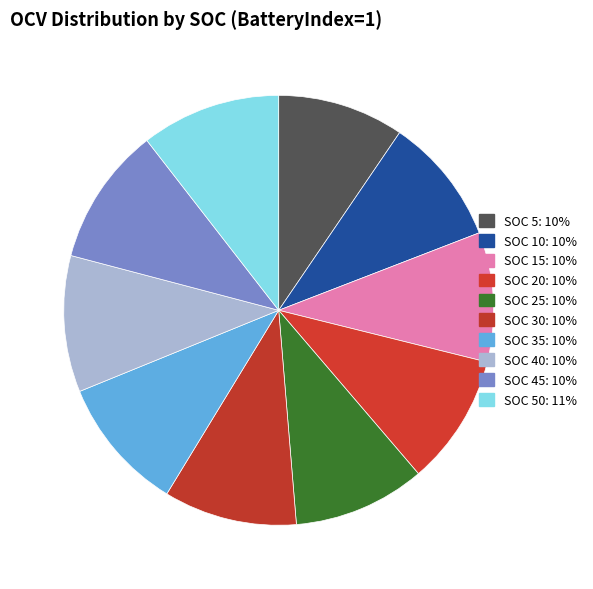

How many slices are in this pie chart?

10